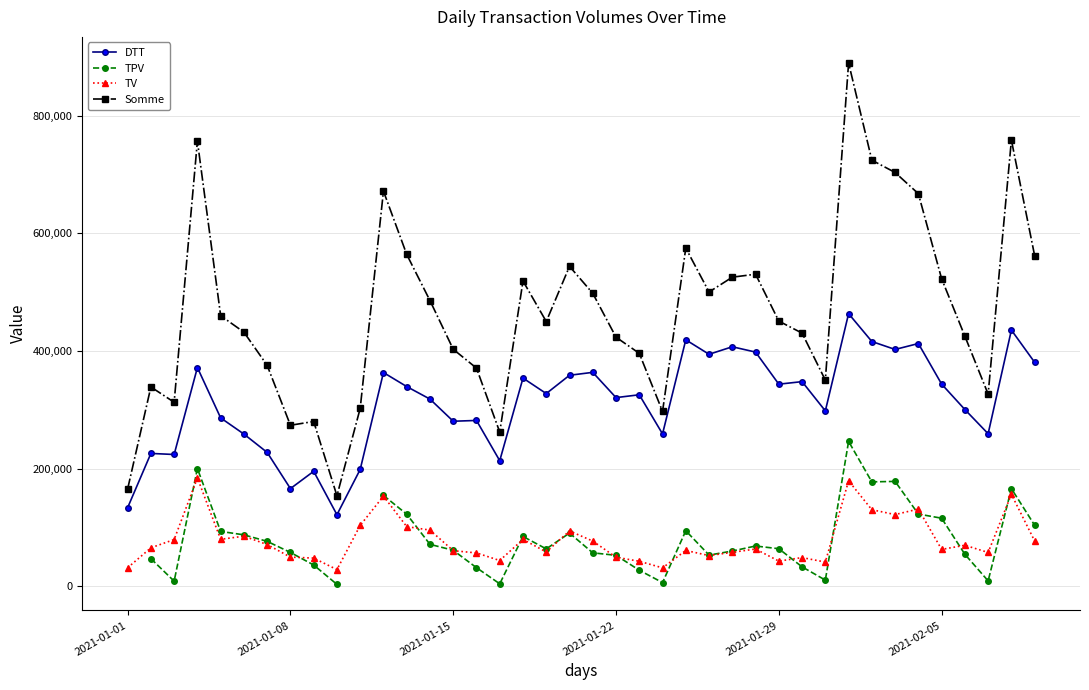

How many data points in Somme are above 450872?

19